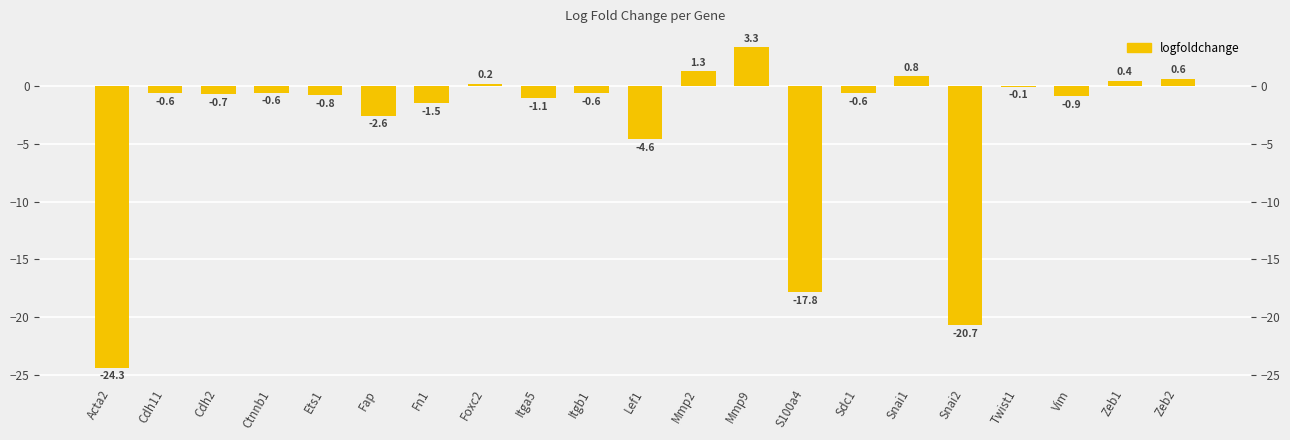

Are the bars horizontal?

No